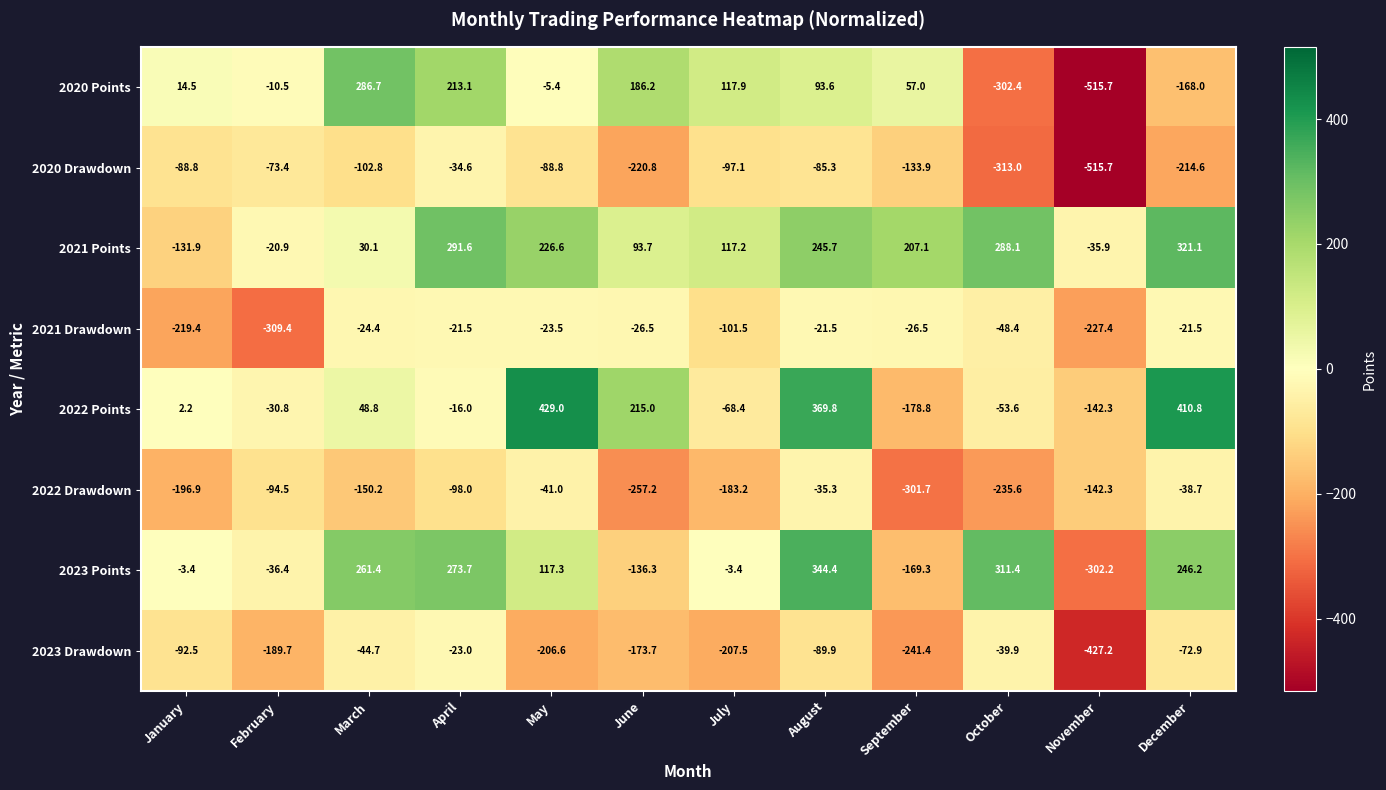

What is the smallest value displayed?

-515.7